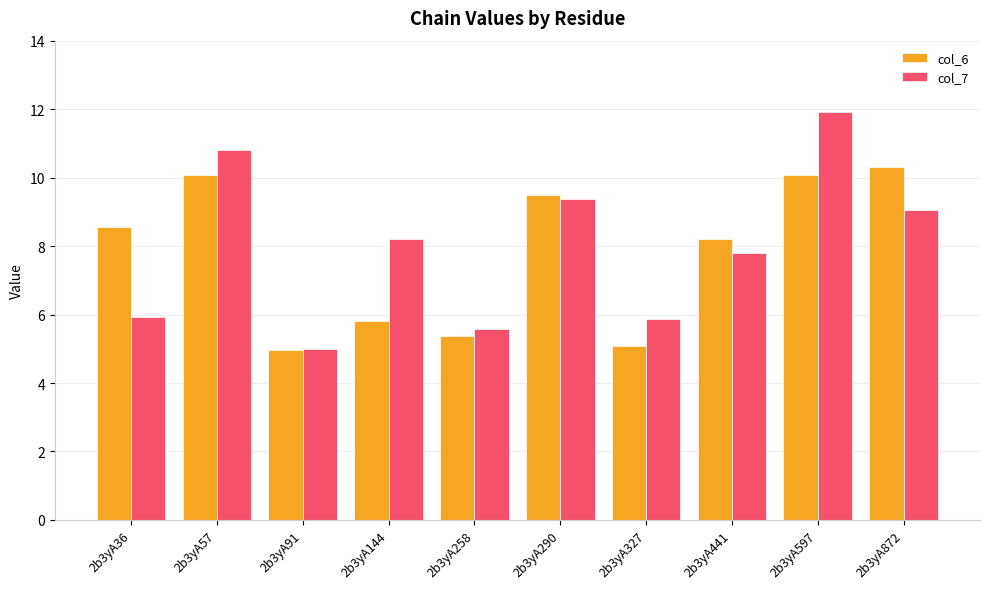

Rank the series at 2b3yA441 from highest to lowest value.

col_6, col_7